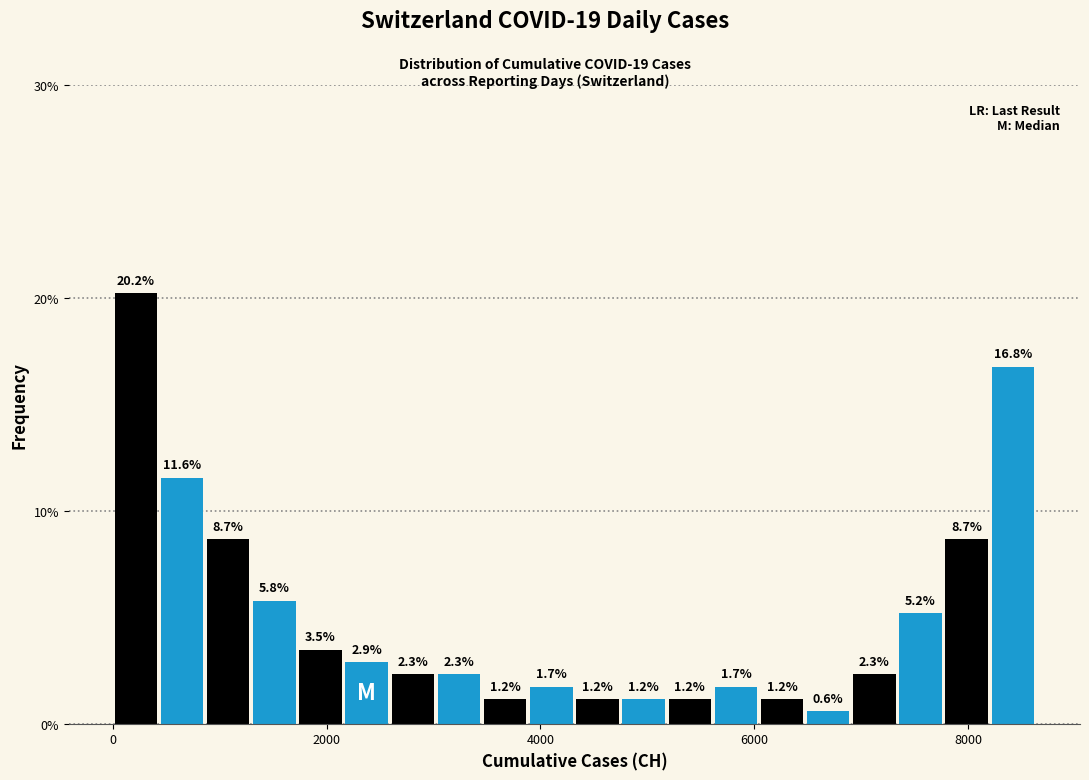

Read against the x-axis, roughly where is the centre of the tallest bar?

200